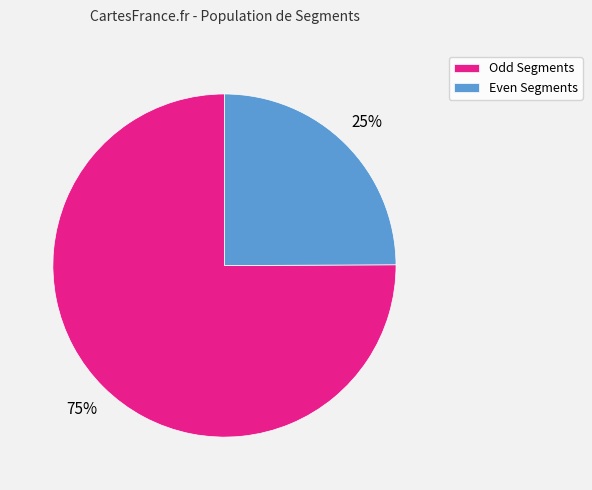

Which slice is the largest?

Odd Segments